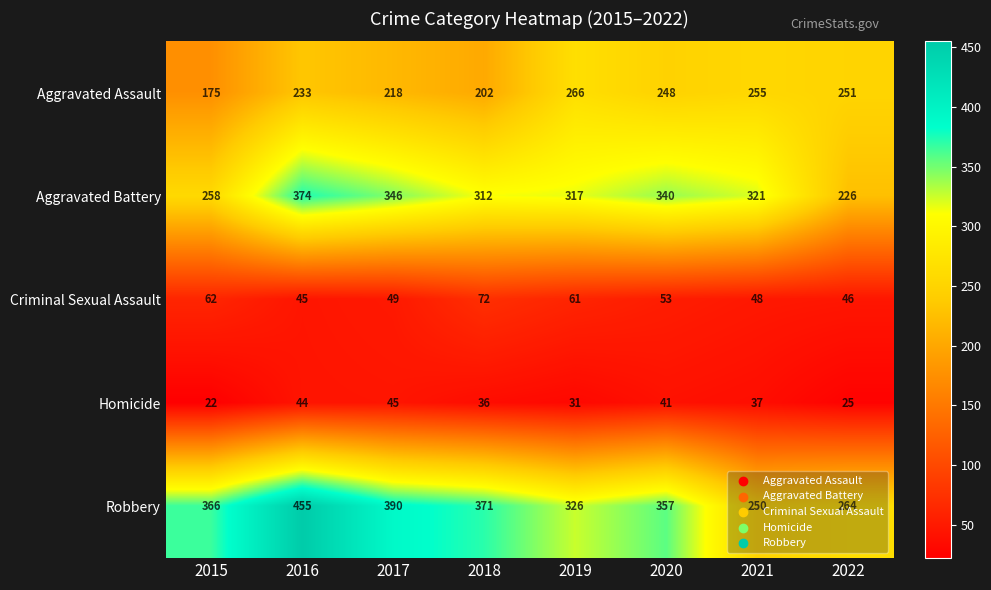

The Homicide series shows 9 at 2022. True or false?

False